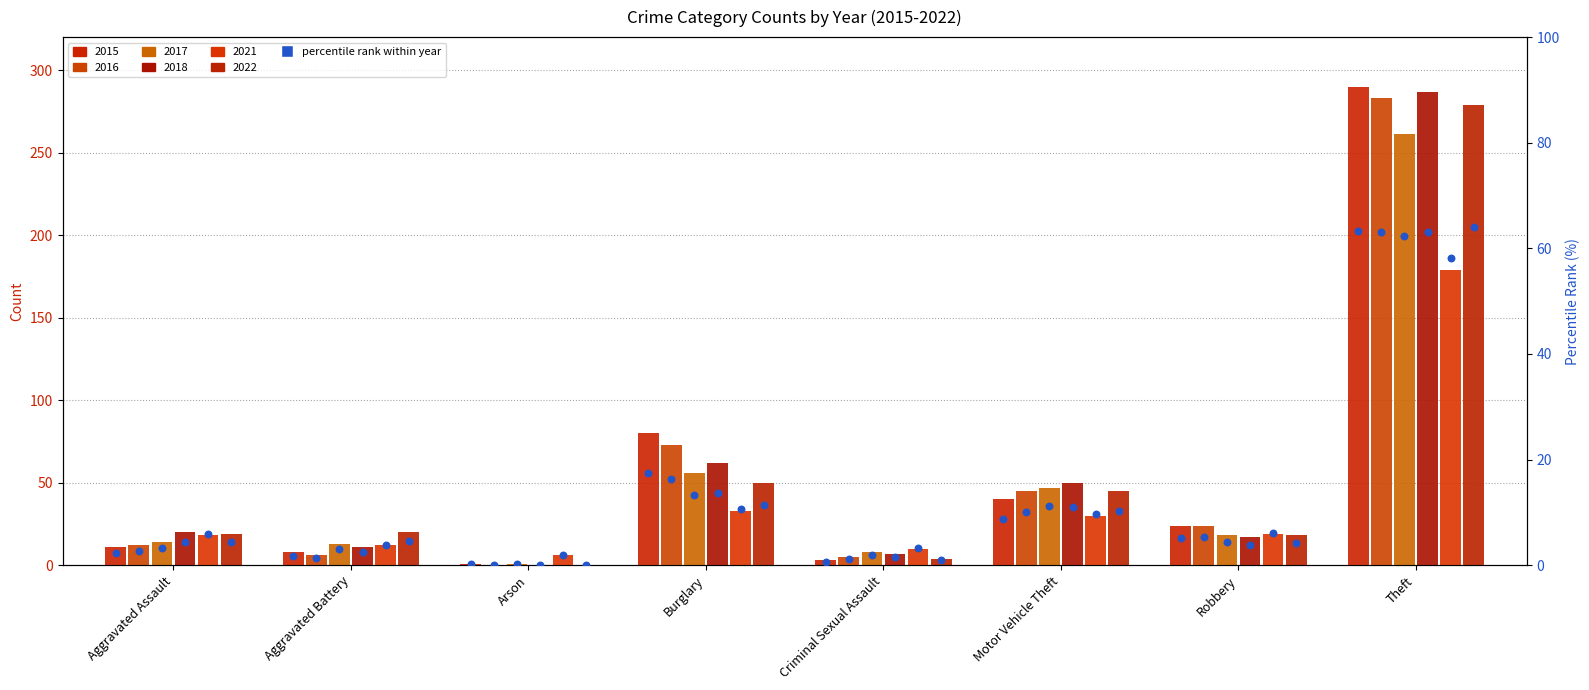

Approximately how many times larger is the value at Motor Vehicle Theft compared to Theft?

0.1